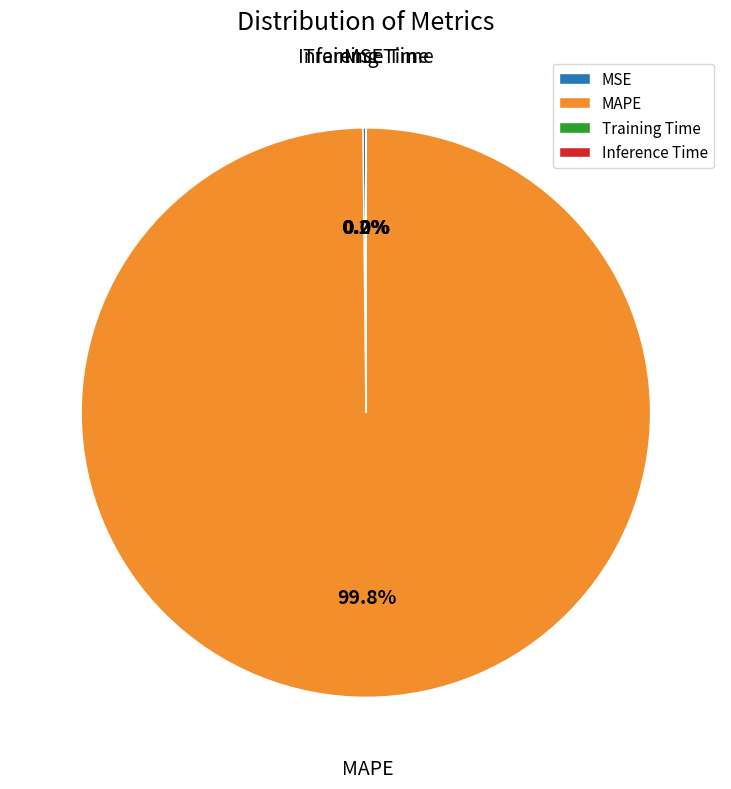

Does MAPE represent more than half of the total?

Yes